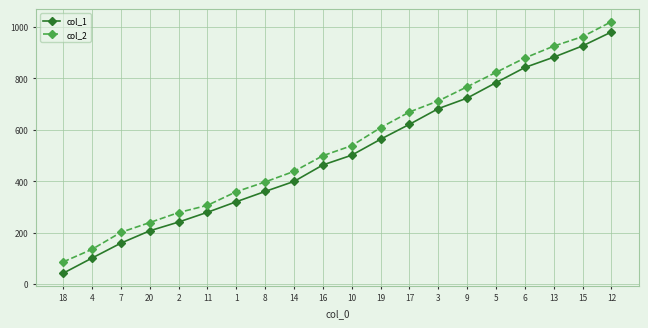

Does the chart display data point markers on the line(s)?

Yes